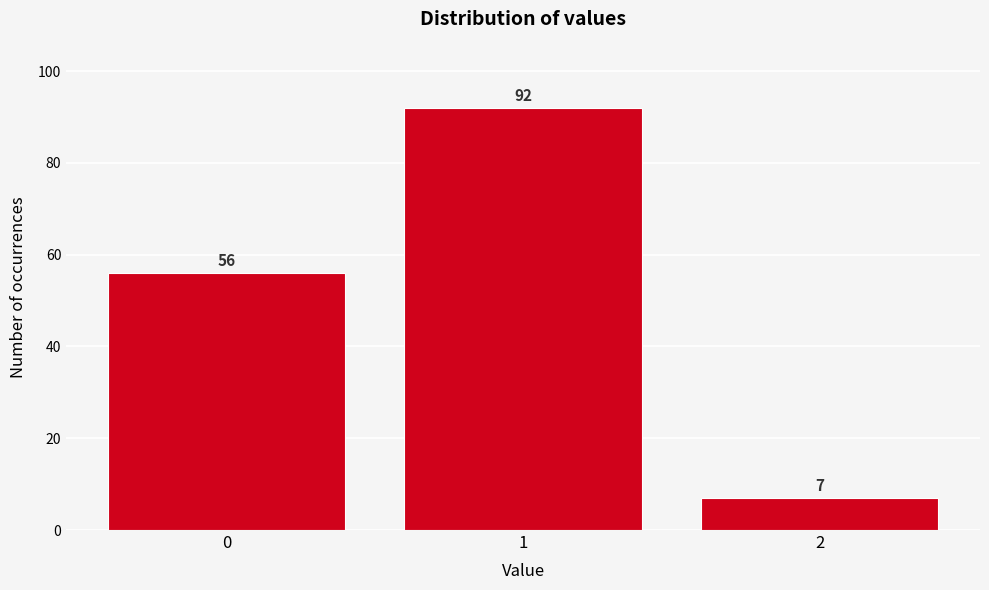

Reading left to right, what are all the values shown in this chart?

56	92	7